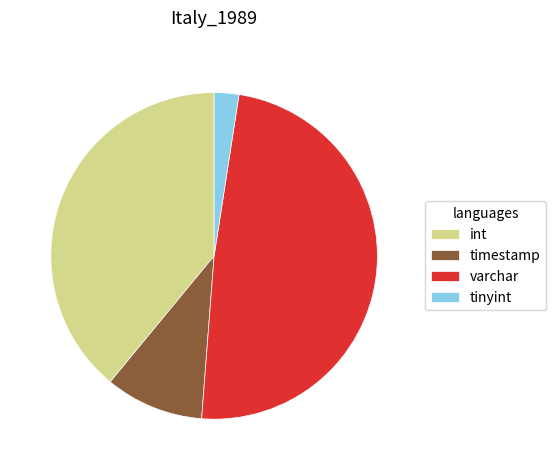

Does varchar account for over 50% of the chart?

No